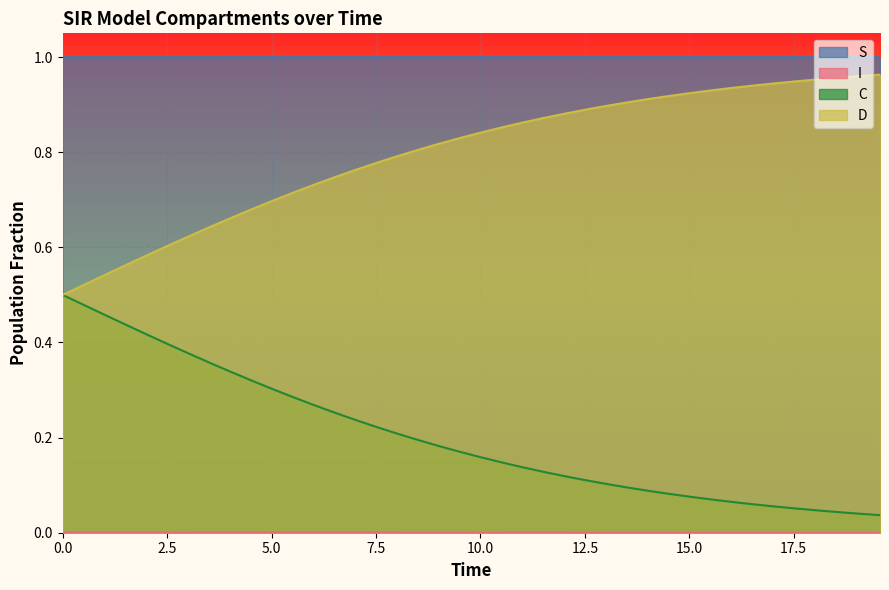

What is the highest value of the C series?

0.5